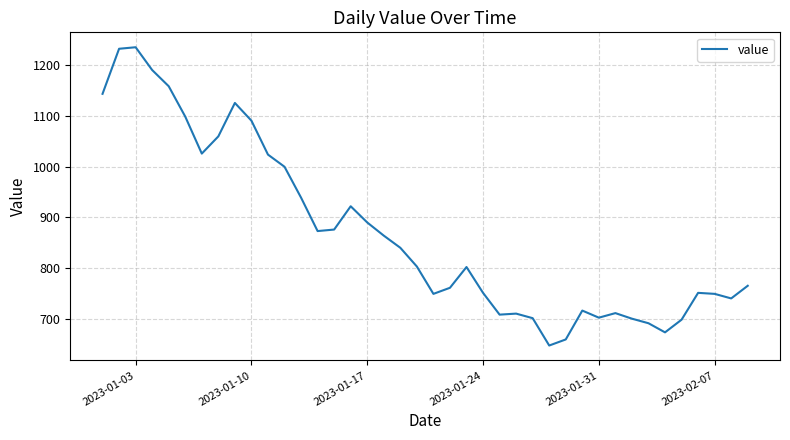

What is the difference between the maximum and minimum values?

589